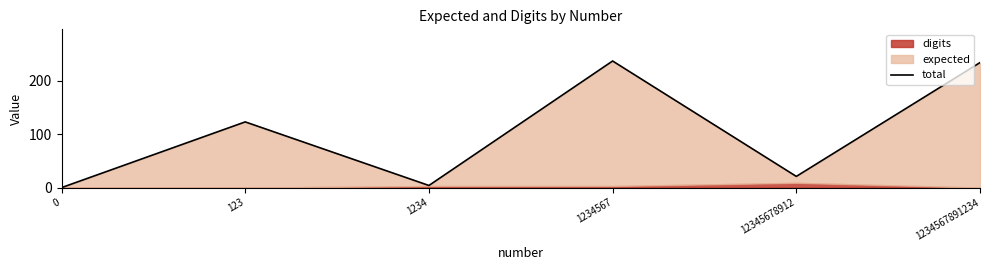

List the labels in order of value, largest first.

1234567, 1234567891234, 123, 12345678912, 1234, 0